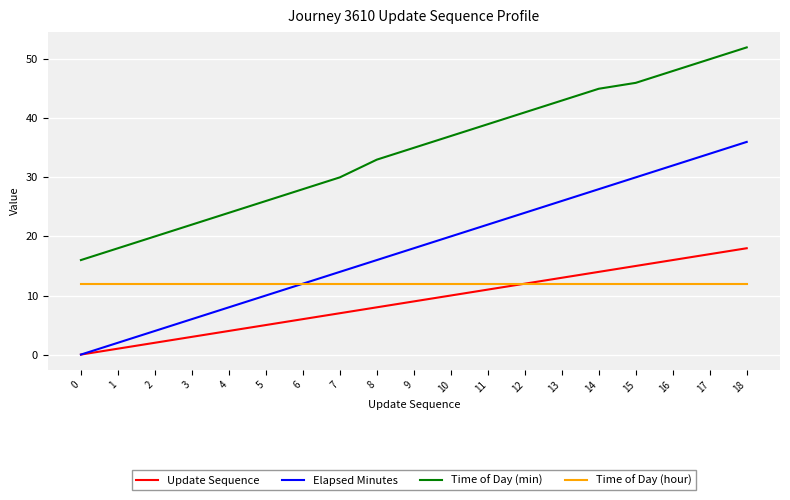

Reading left to right, what are all the values shown in this chart?

Update Sequence: 0	1	2	3	4	5	6	7	8	9	10	11	12	13	14	15	16	17	18
Elapsed Minutes: 0	2	4	6	8	10	12	14	16	18	20	22	24	26	28	30	32	34	36
Time of Day (min): 16	18	20	22	24	26	28	30	33	35	37	39	41	43	45	46	48	50	52
Time of Day (hour): 12	12	12	12	12	12	12	12	12	12	12	12	12	12	12	12	12	12	12